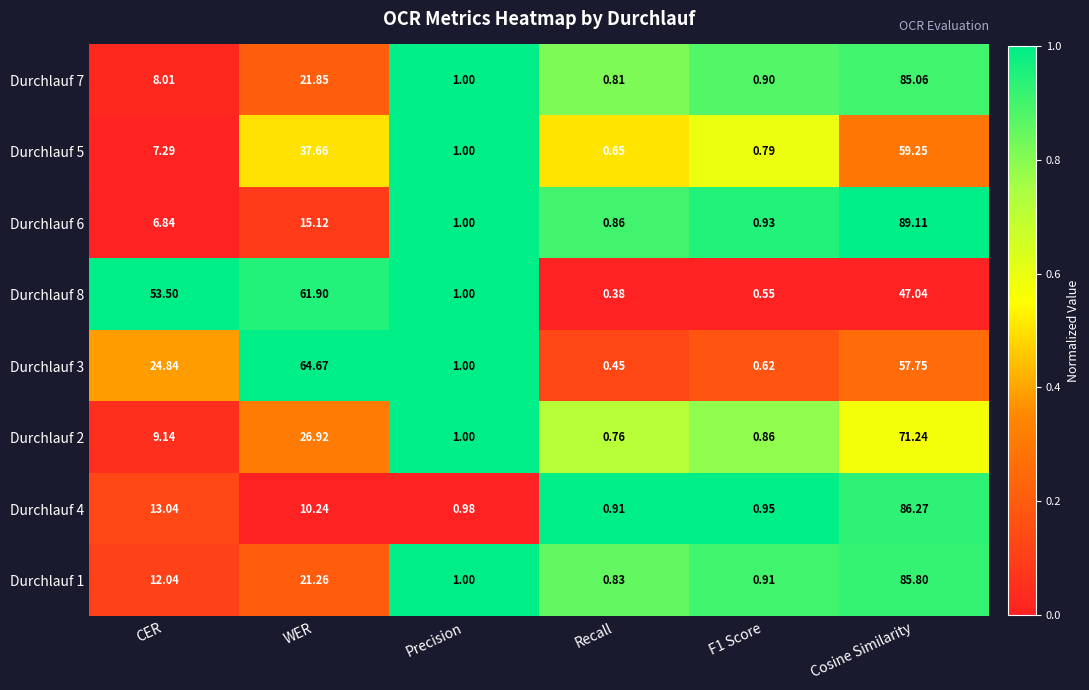

Which series has the widest spread of values?

Durchlauf 6